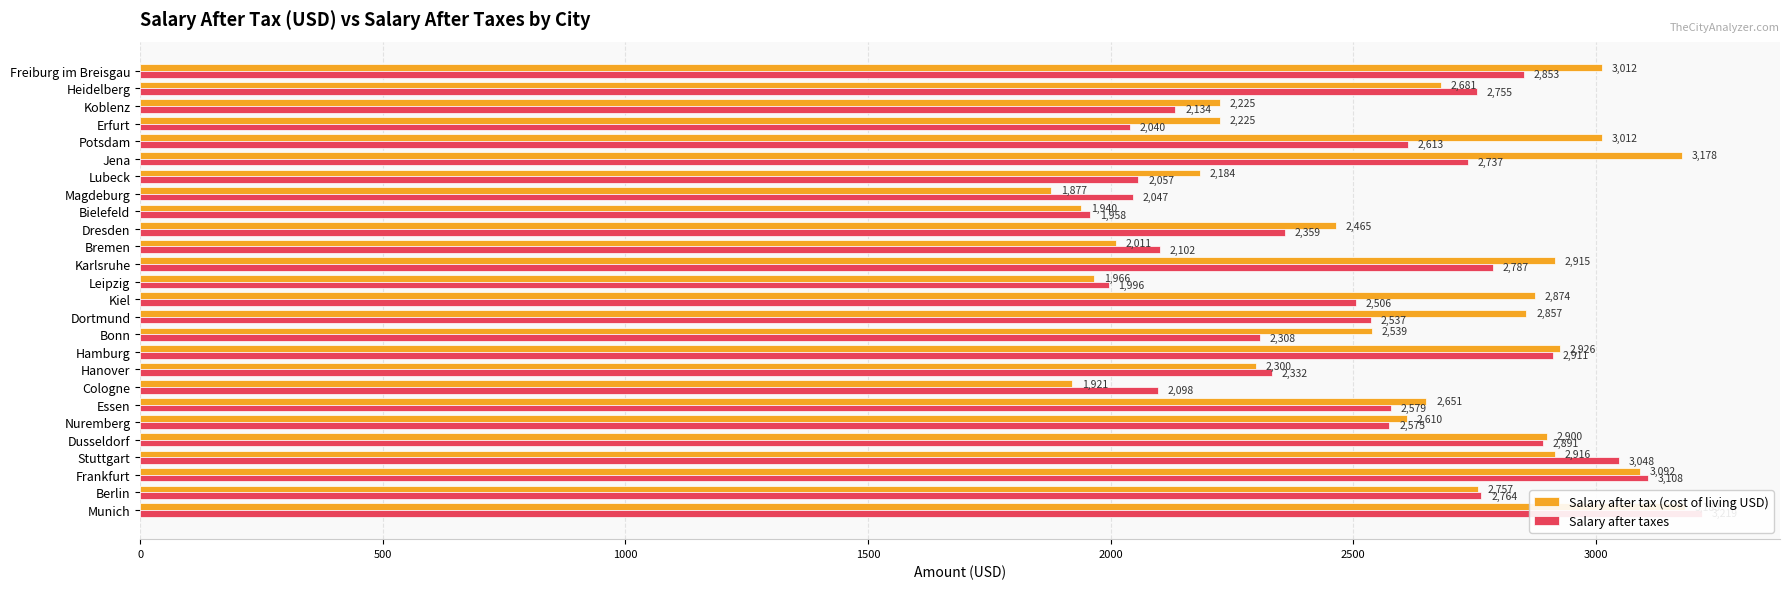

How many bars are there in each group?

2